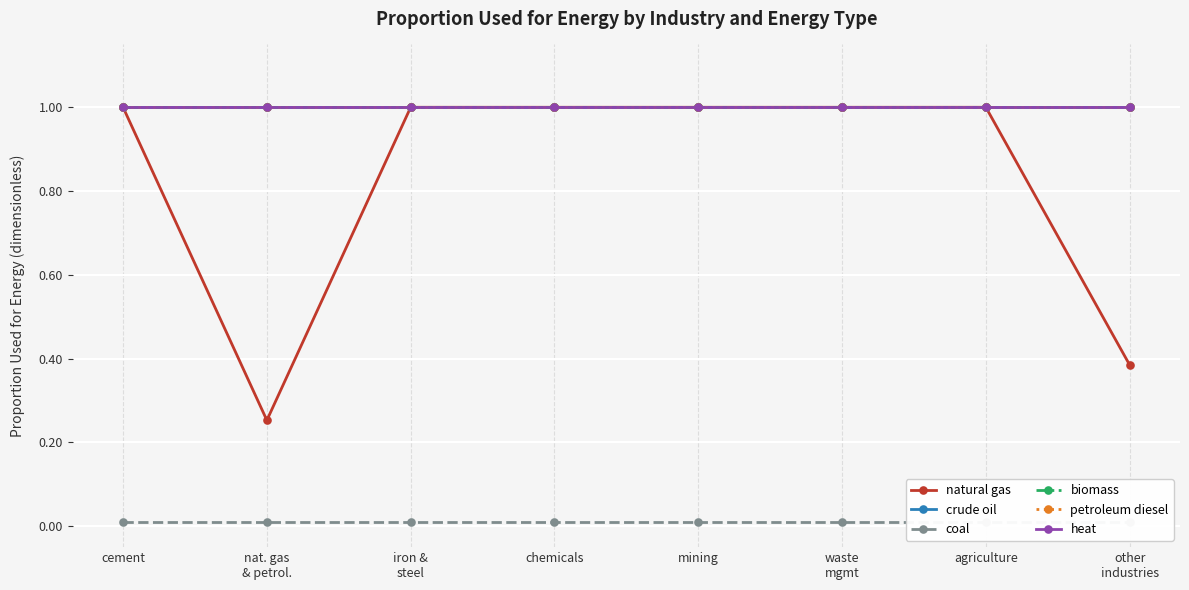

Reading left to right, what are all the values shown in this chart?

natural gas: 1.0	0.3	1.0	1.0	1.0	1.0	1.0	0.4
crude oil: 1.0	1.0	1.0	1.0	1.0	1.0	1.0	1.0
coal: 0.0	0.0	0.0	0.0	0.0	0.0	0.0	0.0
biomass: 1.0	1.0	1.0	1.0	1.0	1.0	1.0	1.0
petroleum diesel: 1.0	1.0	1.0	1.0	1.0	1.0	1.0	1.0
heat: 1.0	1.0	1.0	1.0	1.0	1.0	1.0	1.0